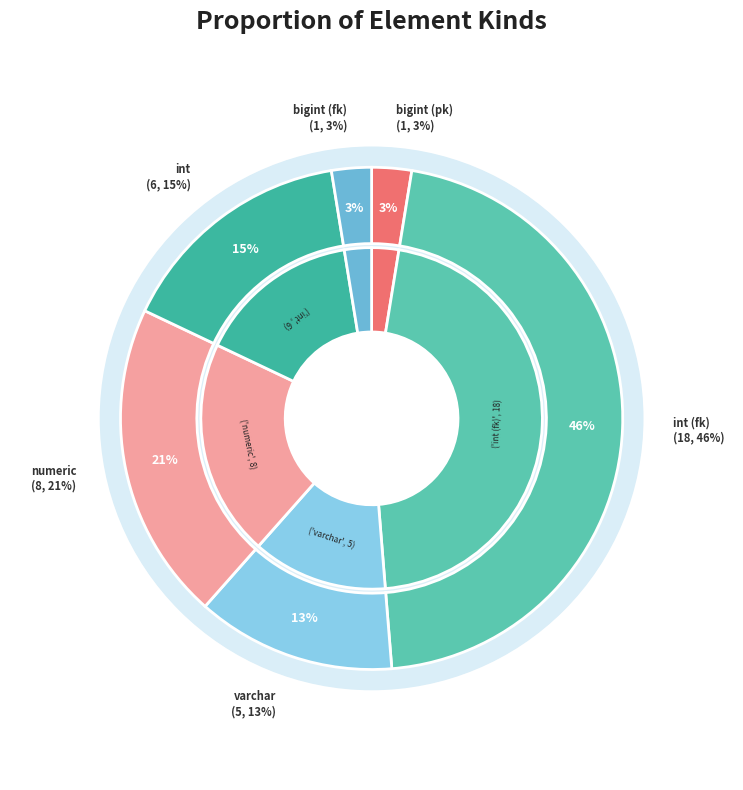

The bigint (fk) slice represents 1% of the pie. True or false?

False